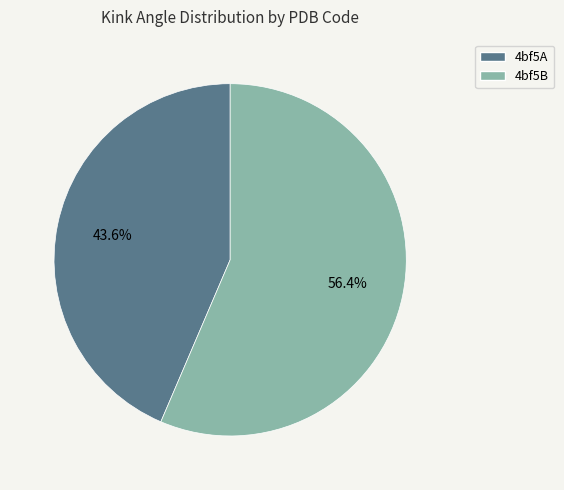

What is the majority slice?

4bf5B